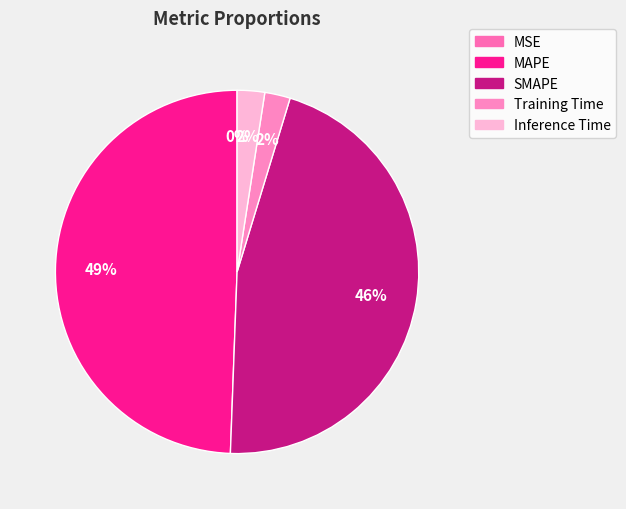

What percentage is the Inference Time slice, to the nearest percent?

2%